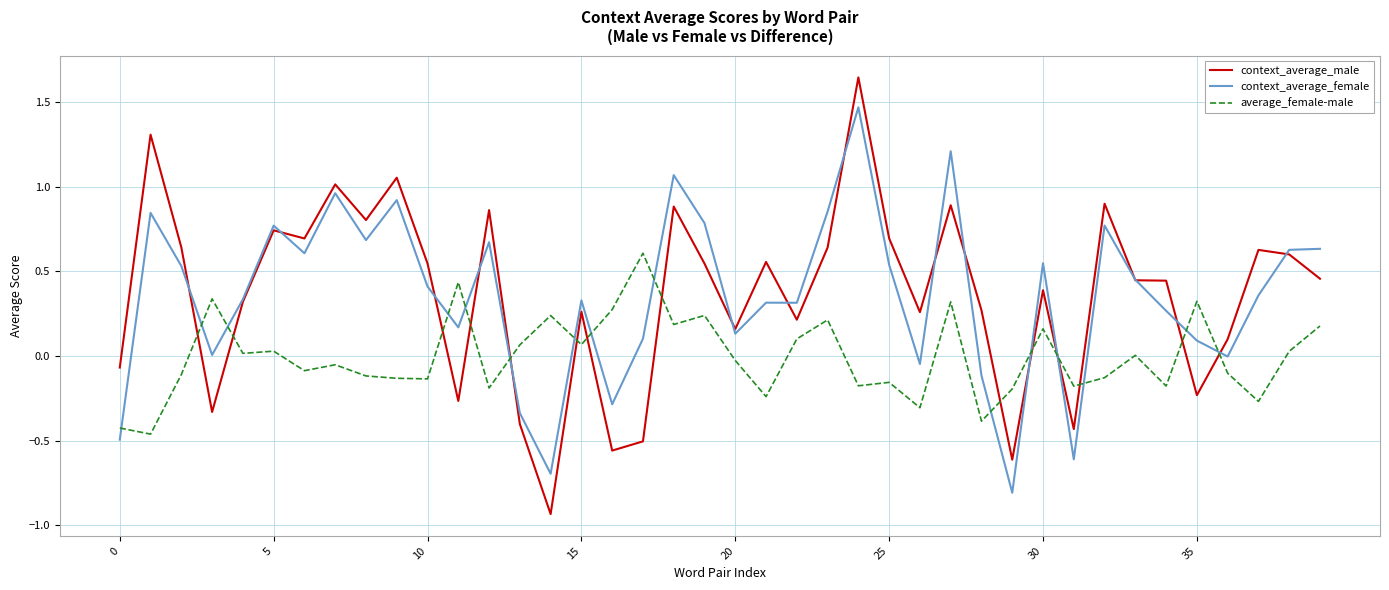

Which series has the widest spread of values?

context_average_male